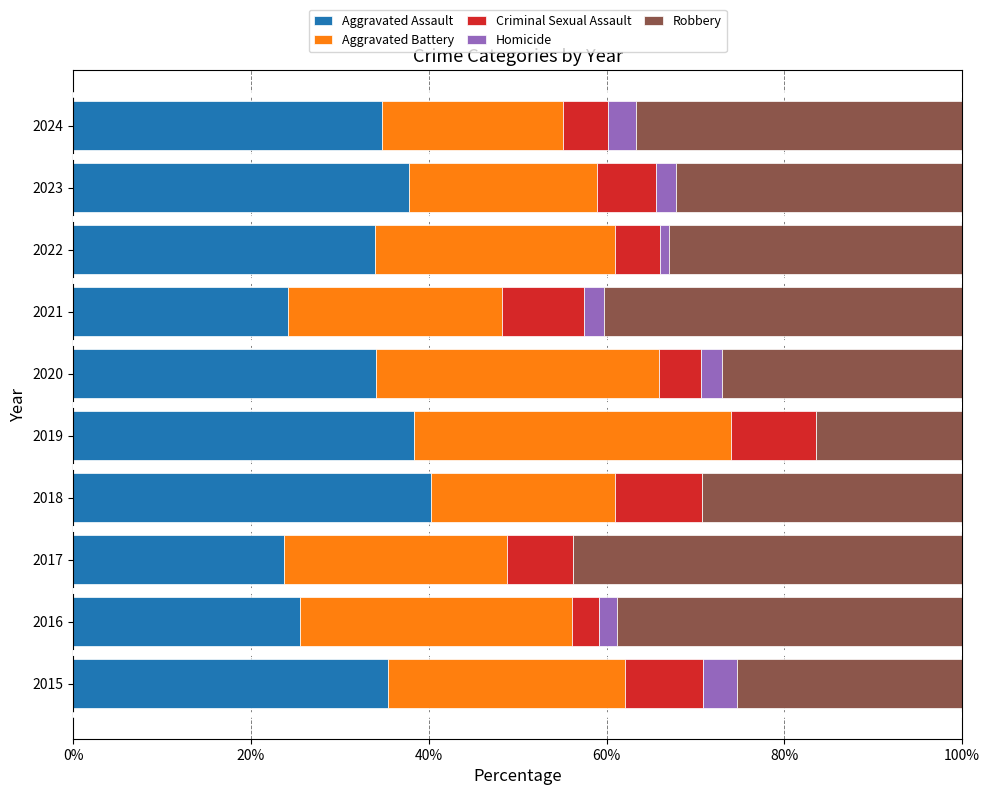

What is the sum of the Aggravated Assault values at 2023 and 2024?

72.5